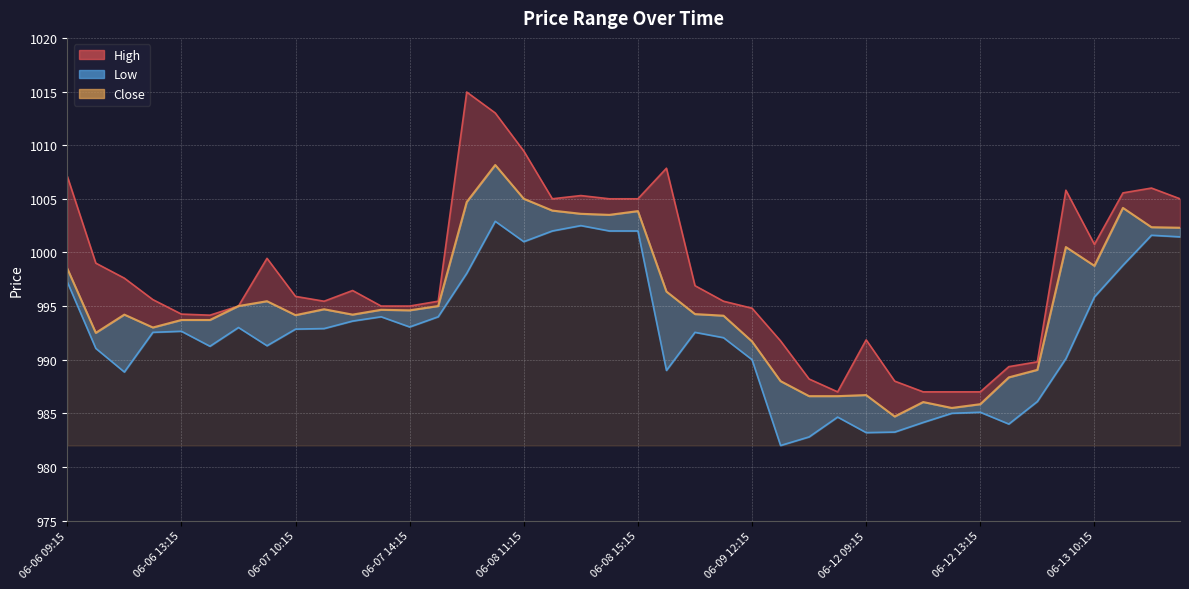

What is the difference between the maximum and second lowest values in the Low series?

20.1